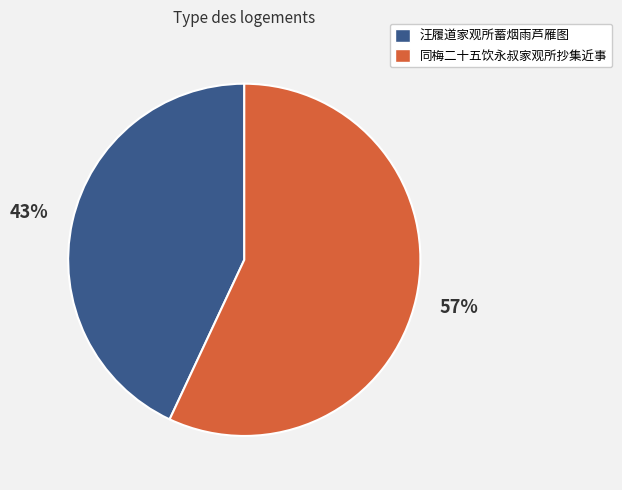

Is there any slice that represents more than half of the pie?

Yes